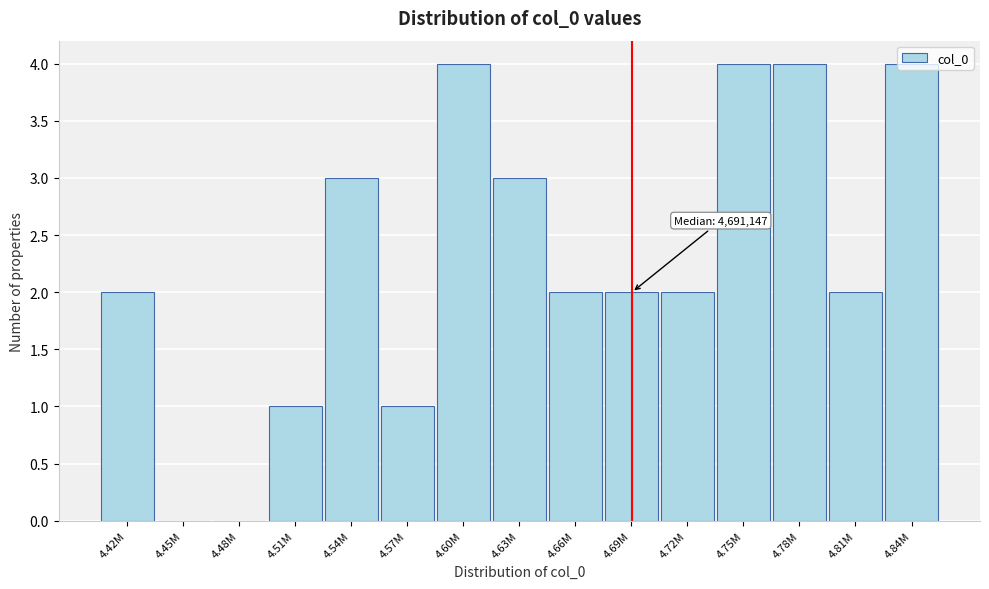

Is it true that the value at 4.57M is 1?

True